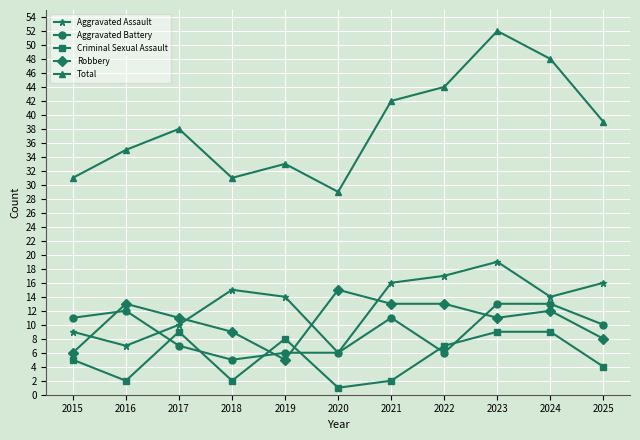

At how many categories does at least one series exceed 10?

11